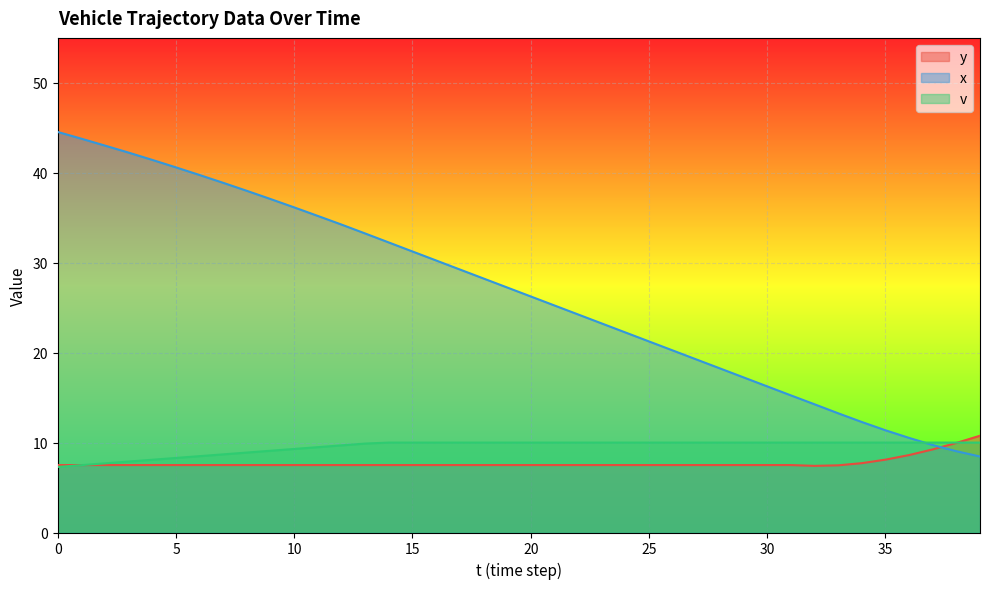

What is the spread (max minus min) of values at 22?

16.8